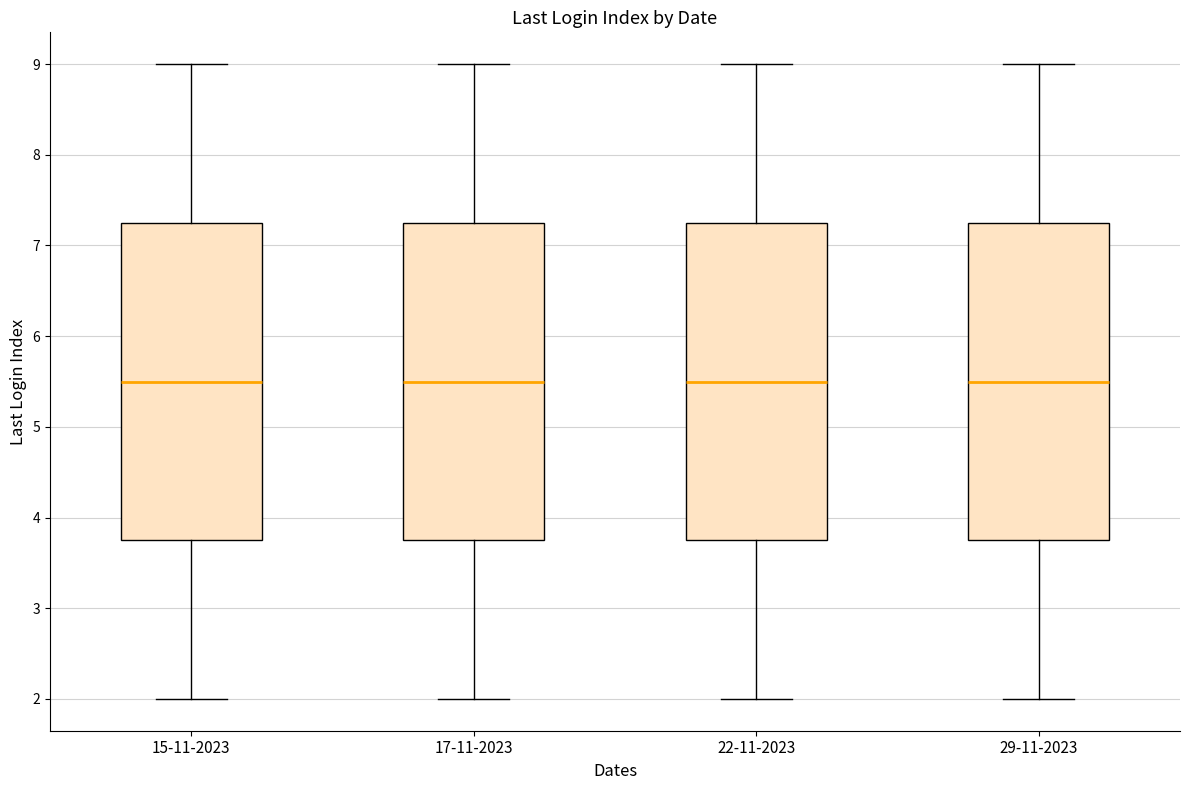

Where is the upper edge of the box for 29-11-2023 on the y-axis? The values are not printed on the chart, so give them approximately, as read against the axis.

7.3